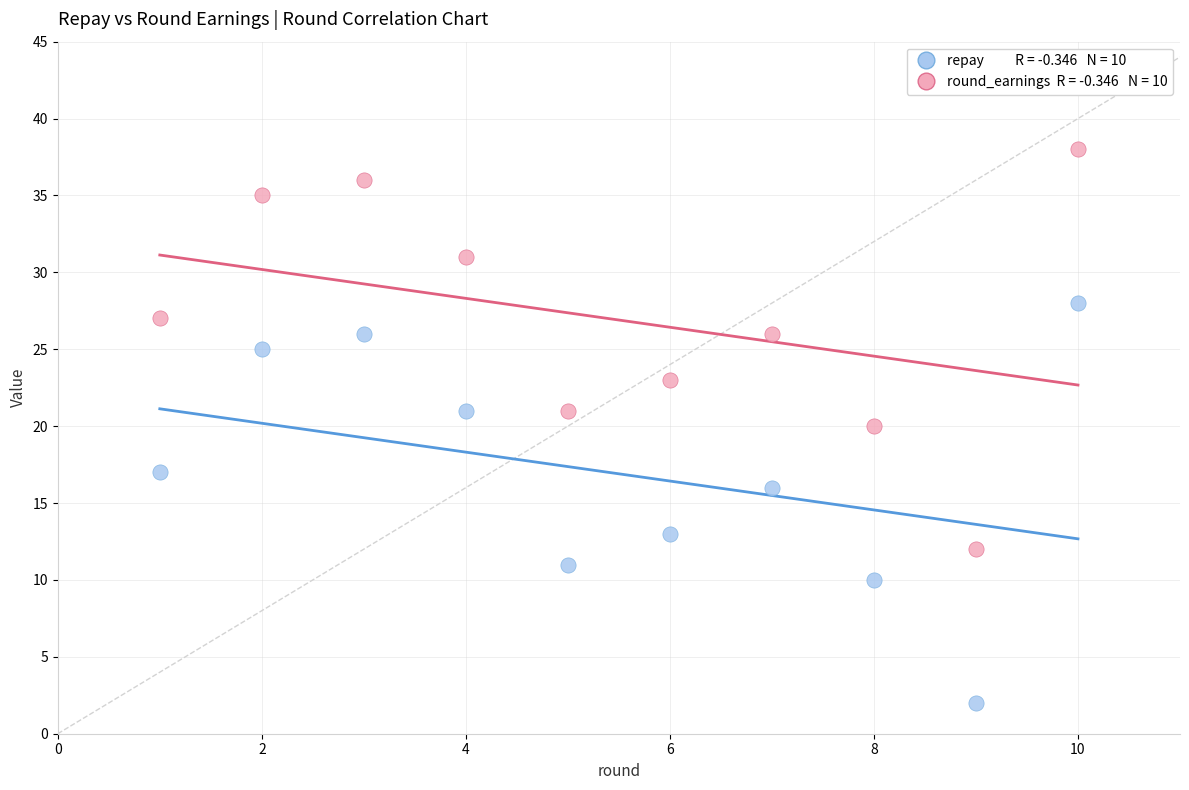

Across all data points, what is the range of X values (max minus min)?

9